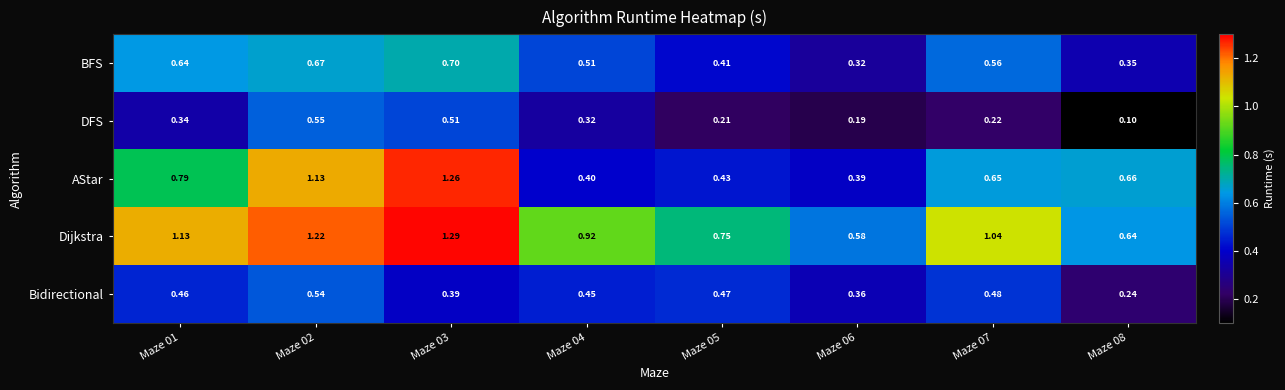

Which series has the widest spread of values?

AStar